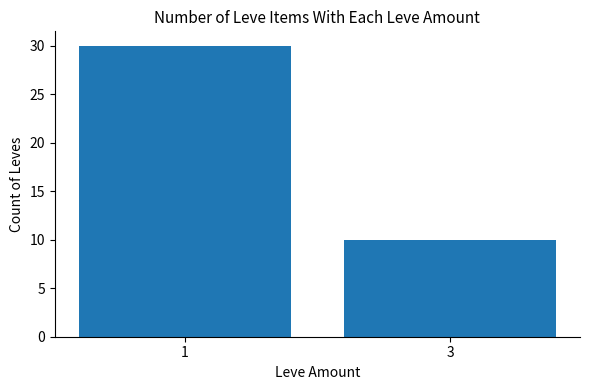

How many series are shown in this chart?

1